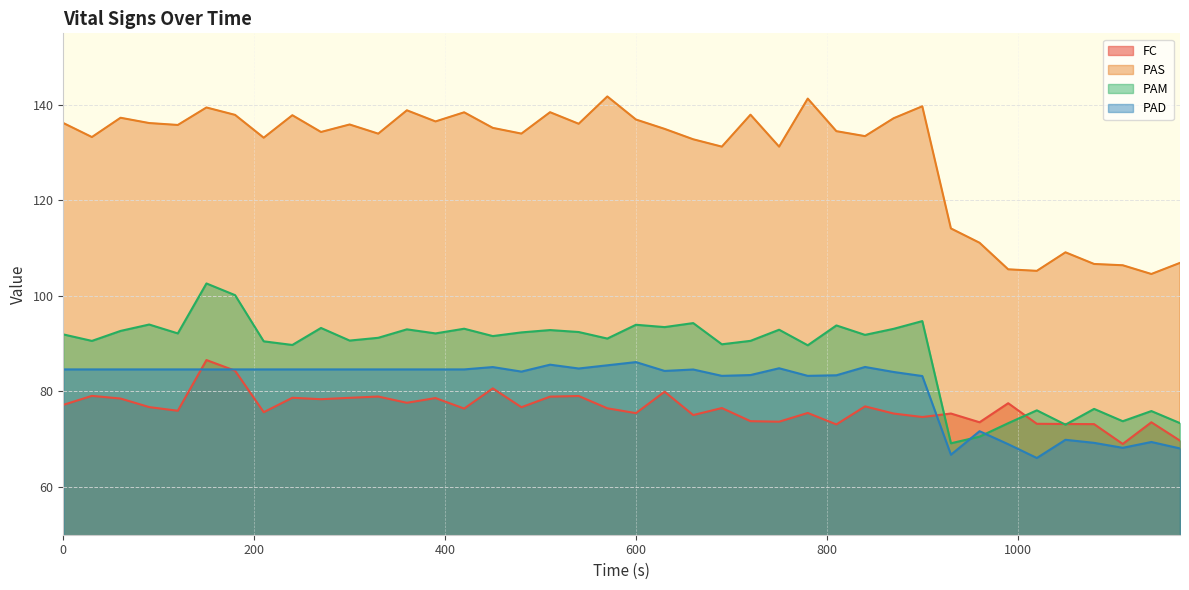

At which category does the chart reach its peak across all series?

570